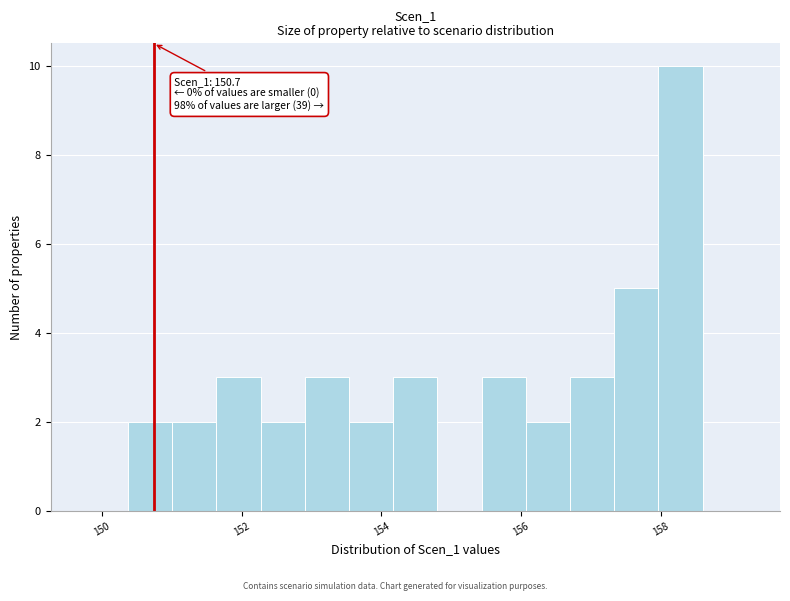

Around what value on the x-axis is the tallest bar? Give the approximate position of its centre, as read against the axis.

158.2